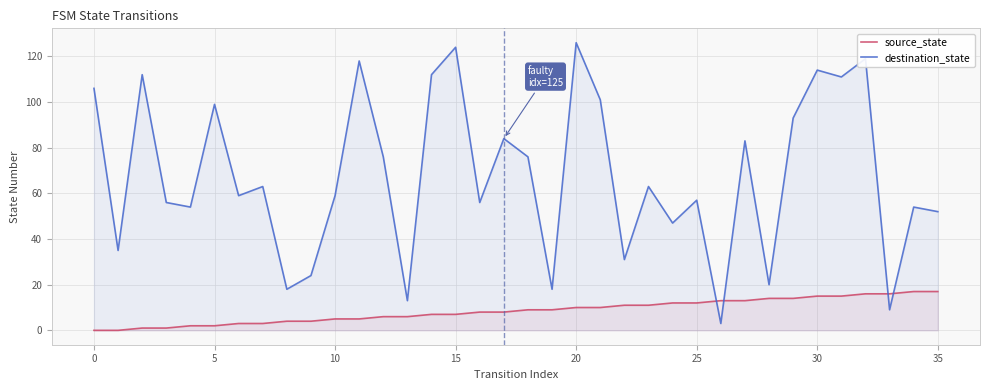

List the series in order of their overall mean, lowest first.

source_state, destination_state